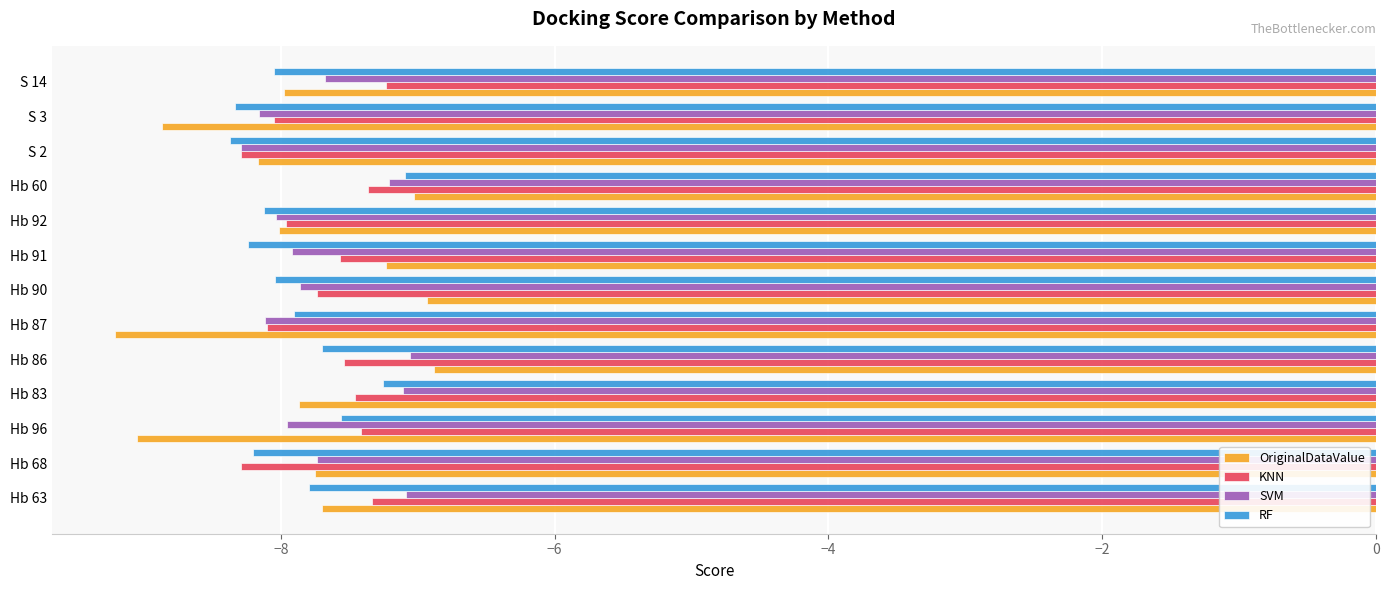

True or false: OriginalDataValue has a value of -12.1 at Hb 90.

False